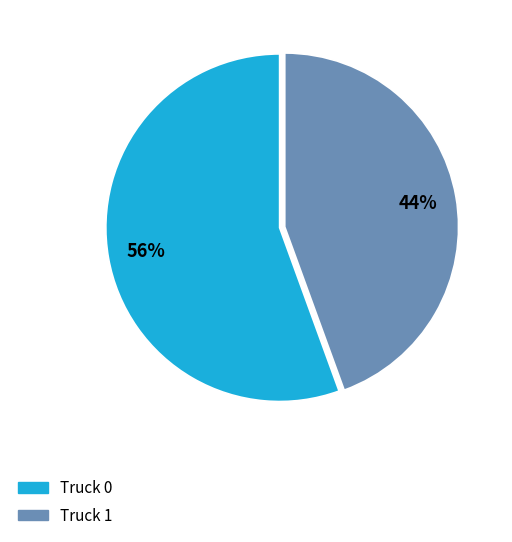

To the nearest percent, what is the average slice percentage?

50%